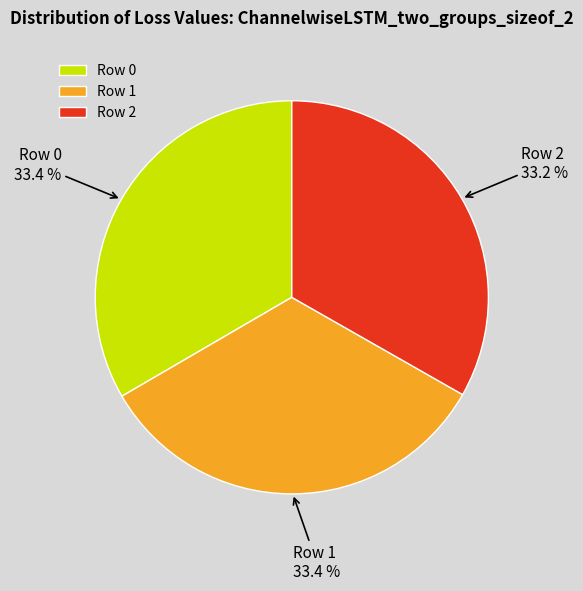

True or false: Row 0 accounts for 33% of the total.

True